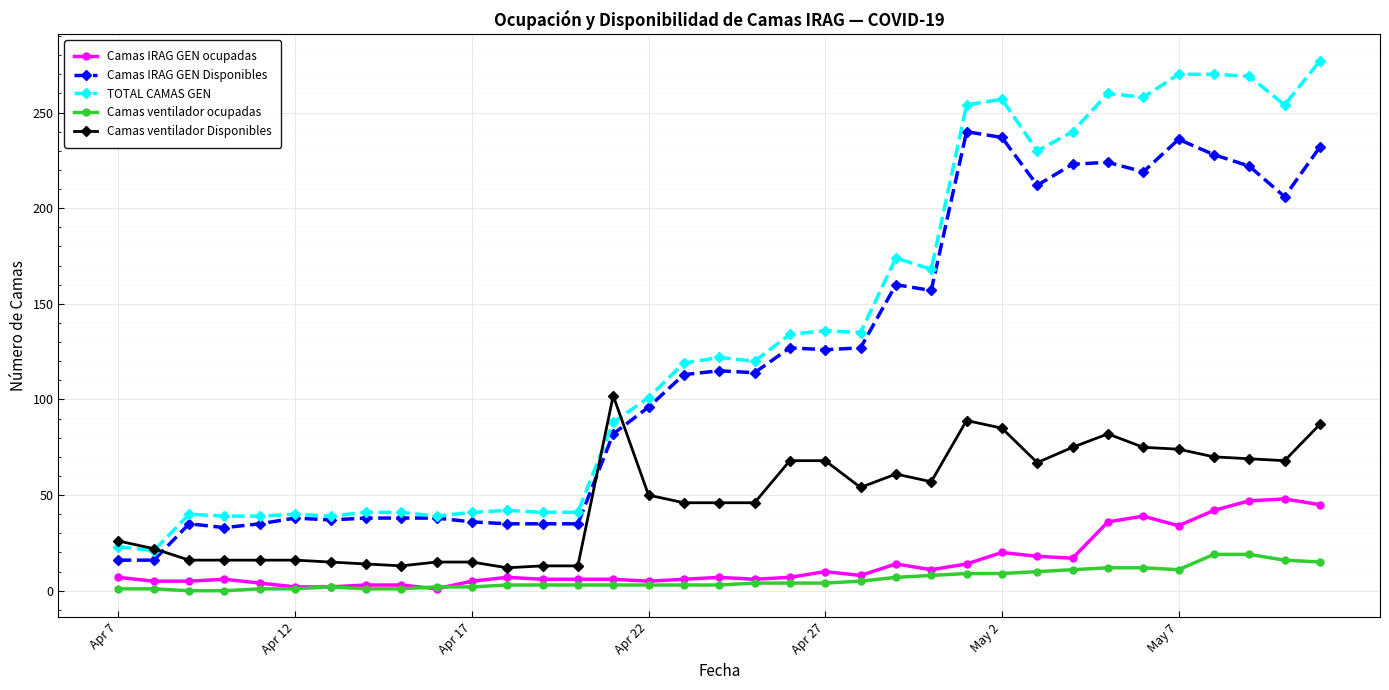

True or false: Camas IRAG GEN ocupadas has more than 2 points higher than both neighbors.

True